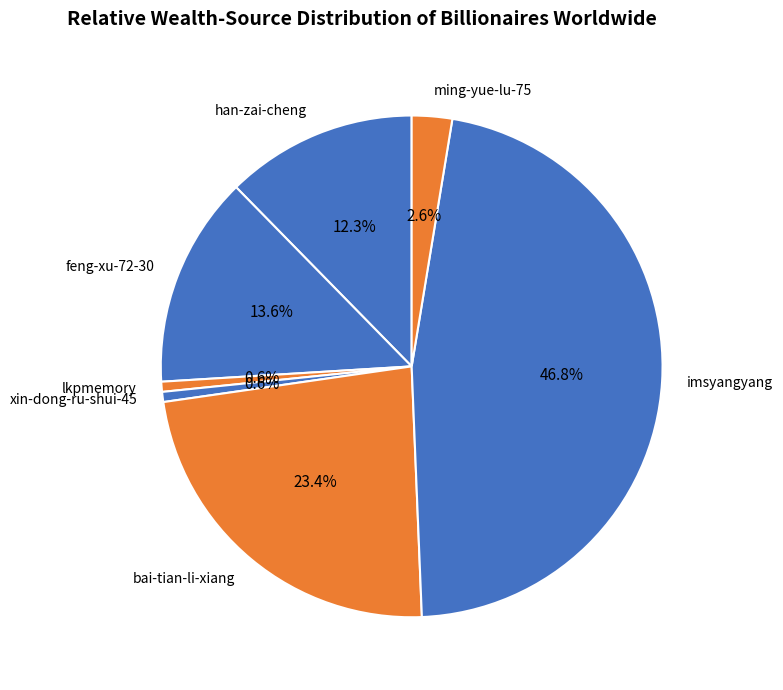

Does any single category account for the majority?

No